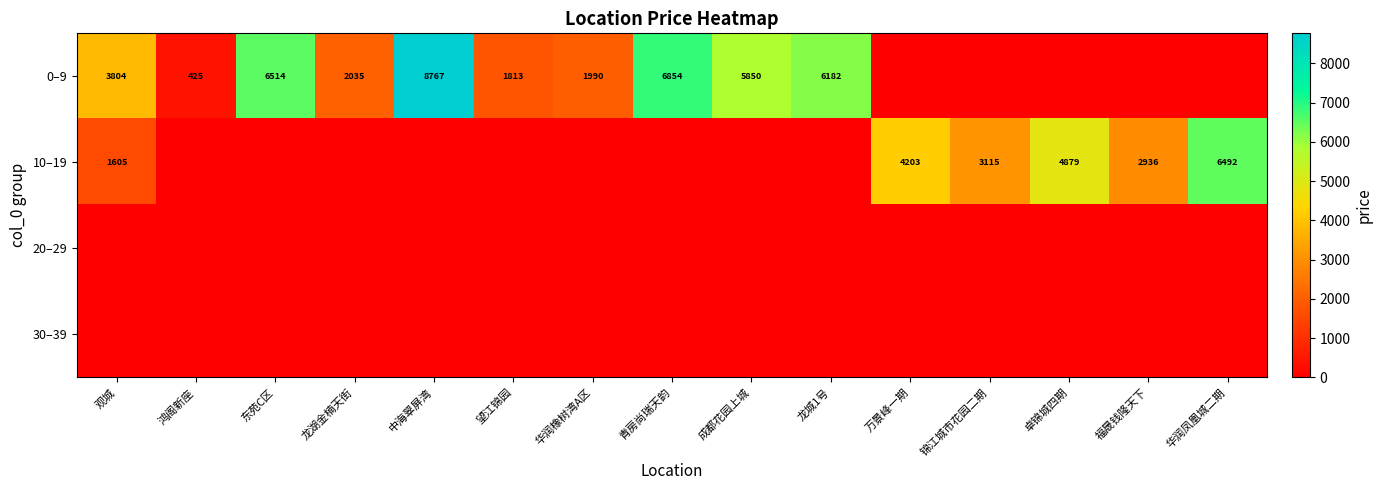

The value of 0–9 at 鸿阁新座 is 425. True or false?

True